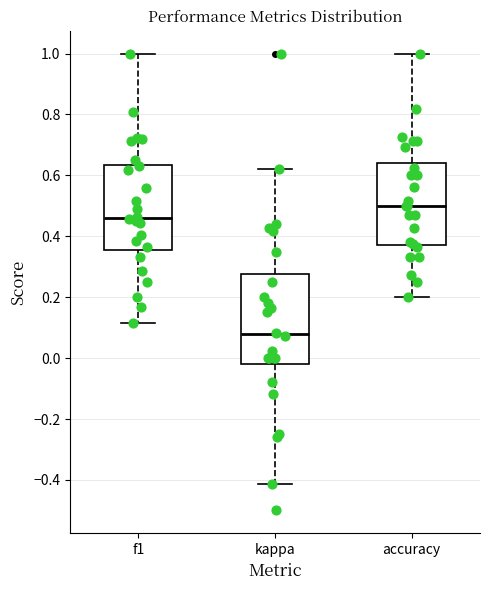

Reading left to right, read every box against the y-axis: the position of its median line, the range the box covers, and the ends of its whiskers. The values are not printed on the chart, so give them approximately, as read against the axis.

f1: median 0.46, box 0.36 to 0.64, whiskers 0.12 to 1.00
kappa: median 0.08, box -0.02 to 0.28, whiskers -0.42 to 0.62
accuracy: median 0.50, box 0.38 to 0.64, whiskers 0.20 to 1.00